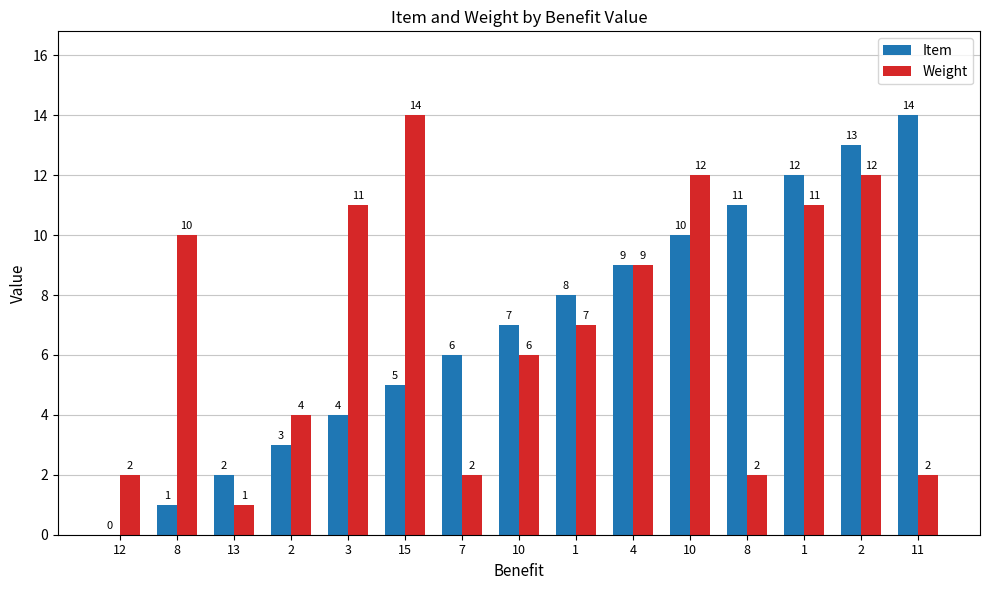

What are all the series names shown in the legend?

Item, Weight